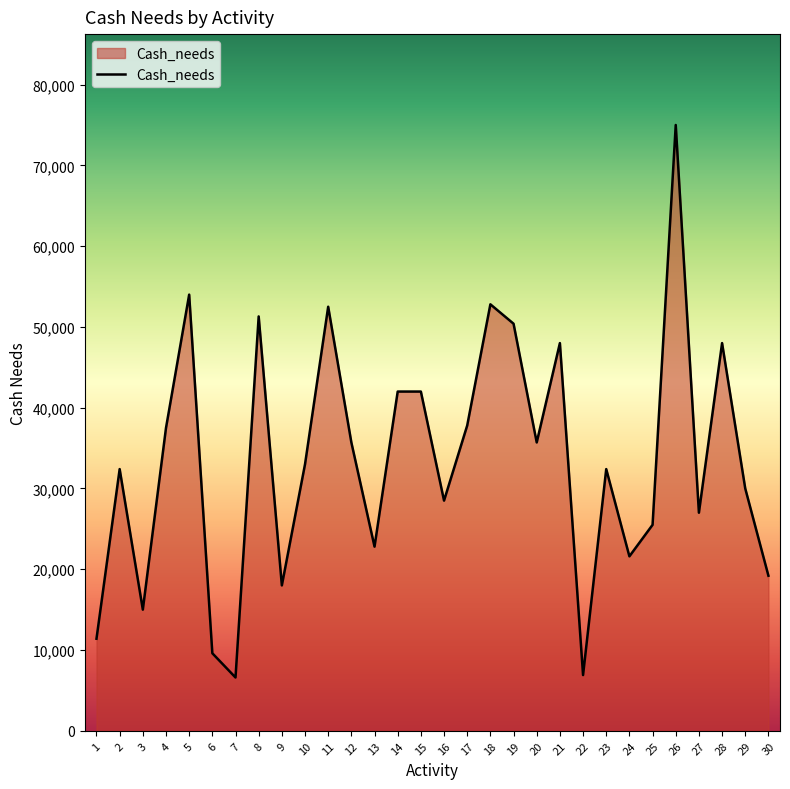

Is it true that the value at 19 is 27510?

False